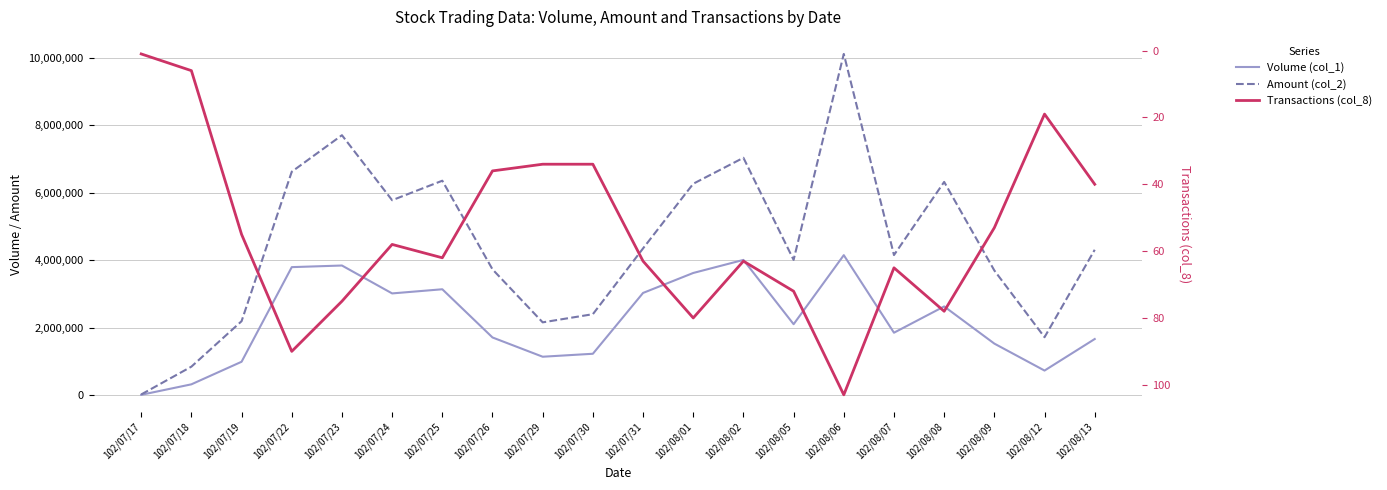

Rank the categories by Amount (col_2) value from highest to lowest.

102/08/06, 102/07/23, 102/08/02, 102/07/22, 102/07/25, 102/08/08, 102/08/01, 102/07/24, 102/07/31, 102/08/13, 102/08/07, 102/08/05, 102/07/26, 102/08/09, 102/07/30, 102/07/19, 102/07/29, 102/08/12, 102/07/18, 102/07/17